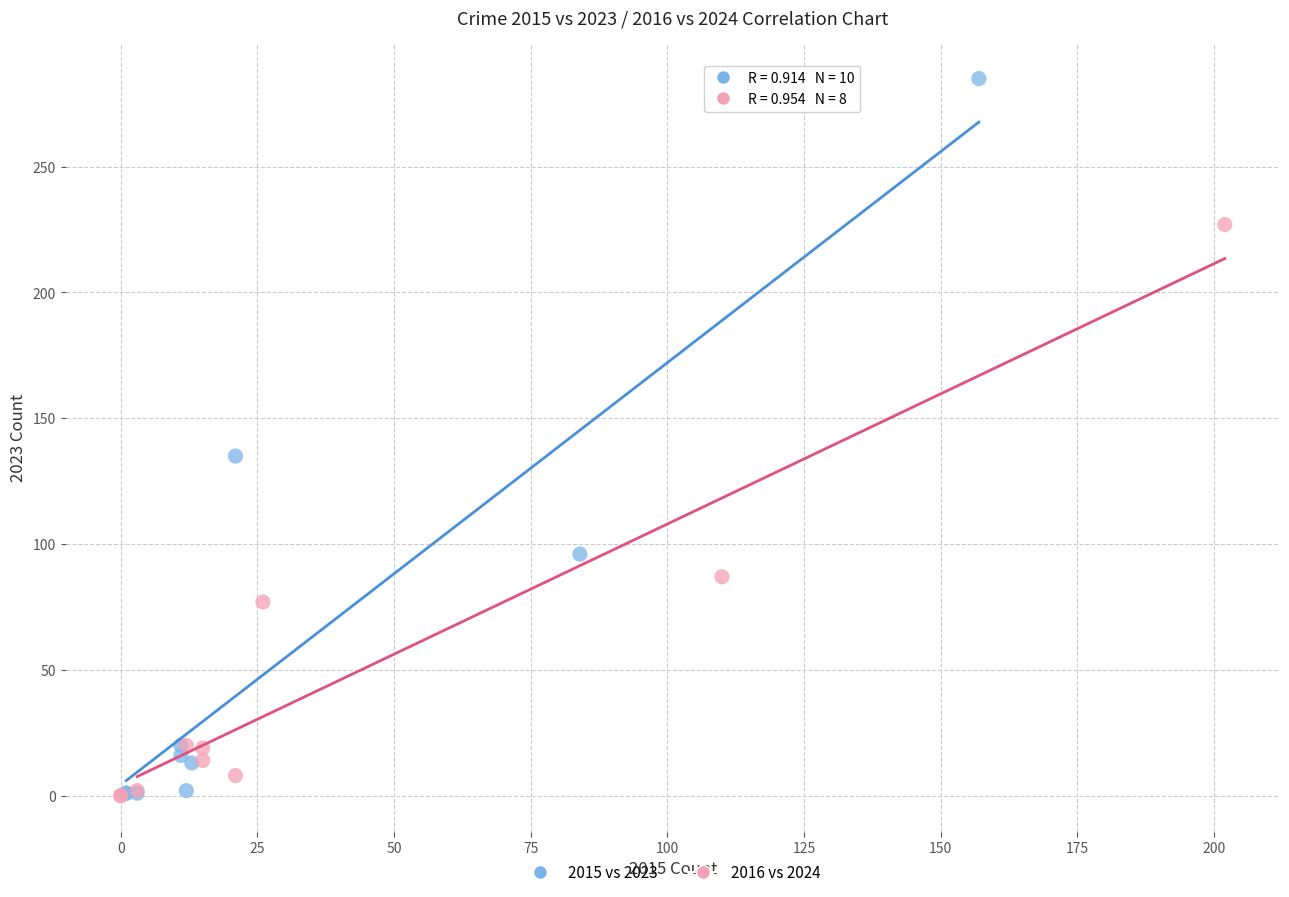

Which series contains the highest Y value?

2015 vs 2023